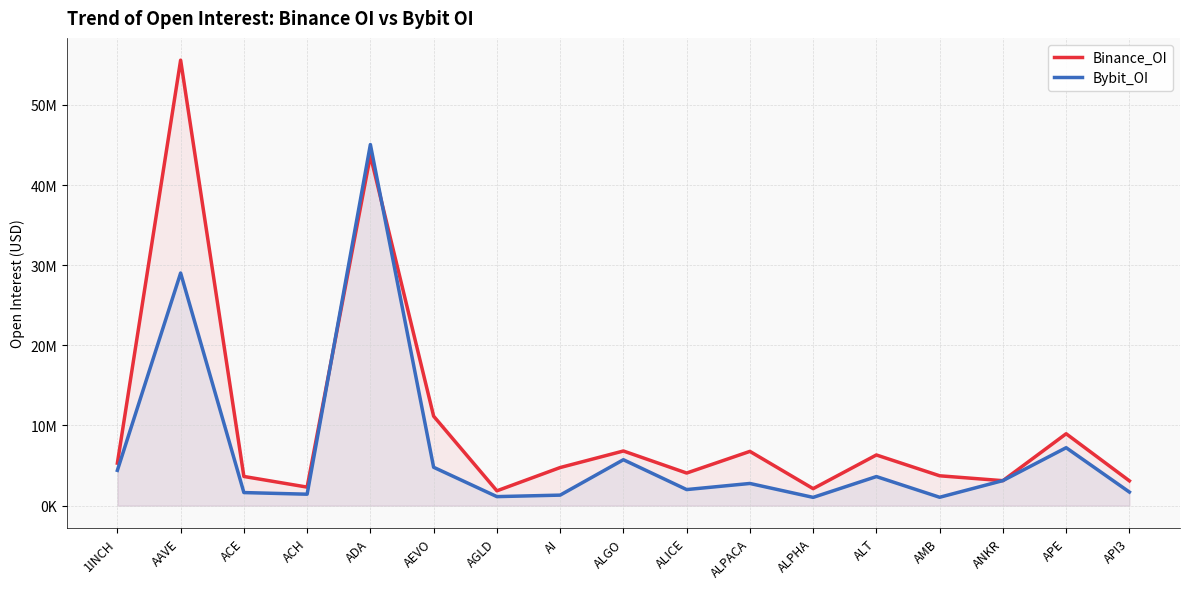

After their last crossing, which series has the higher values: Binance_OI or Bybit_OI?

Binance_OI